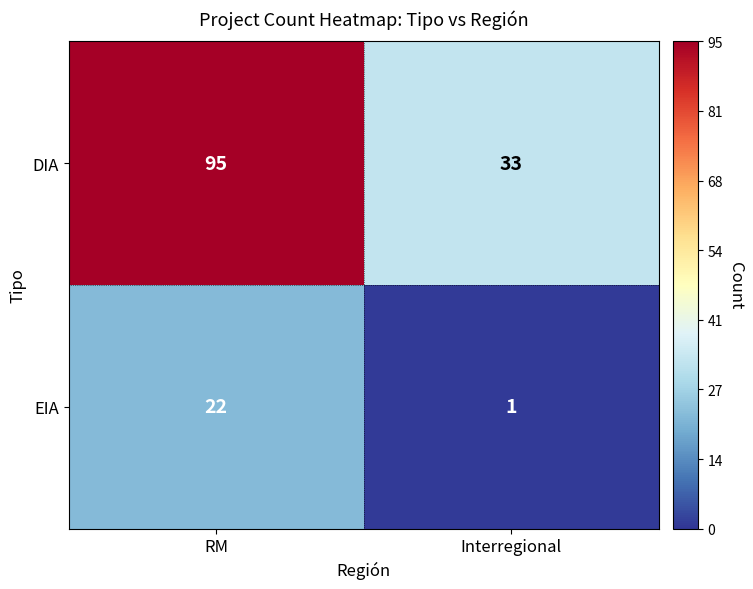

What is the difference between the highest and lowest values at Interregional?

32